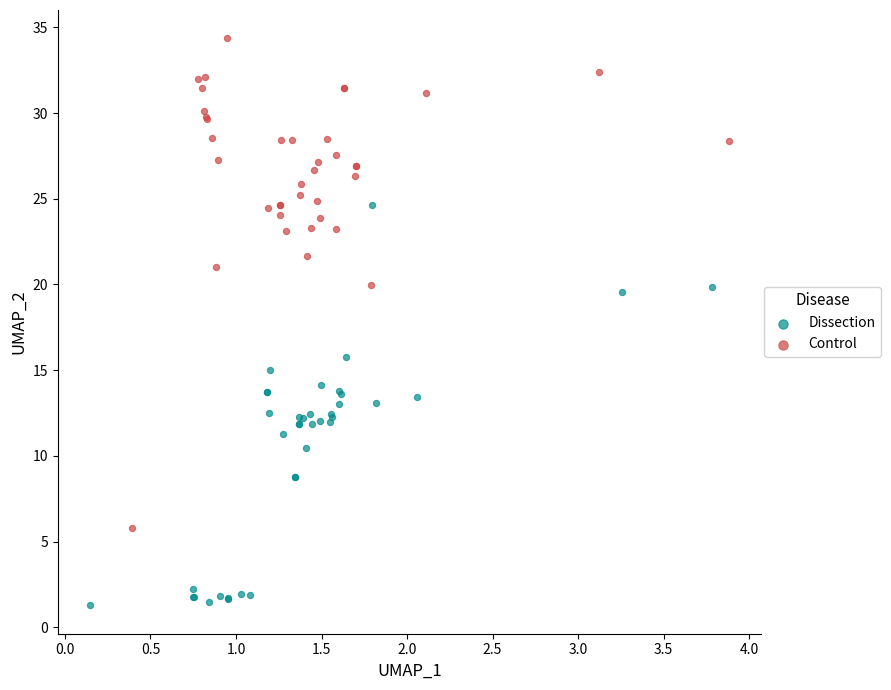

Which series contains the lowest Y value?

Dissection